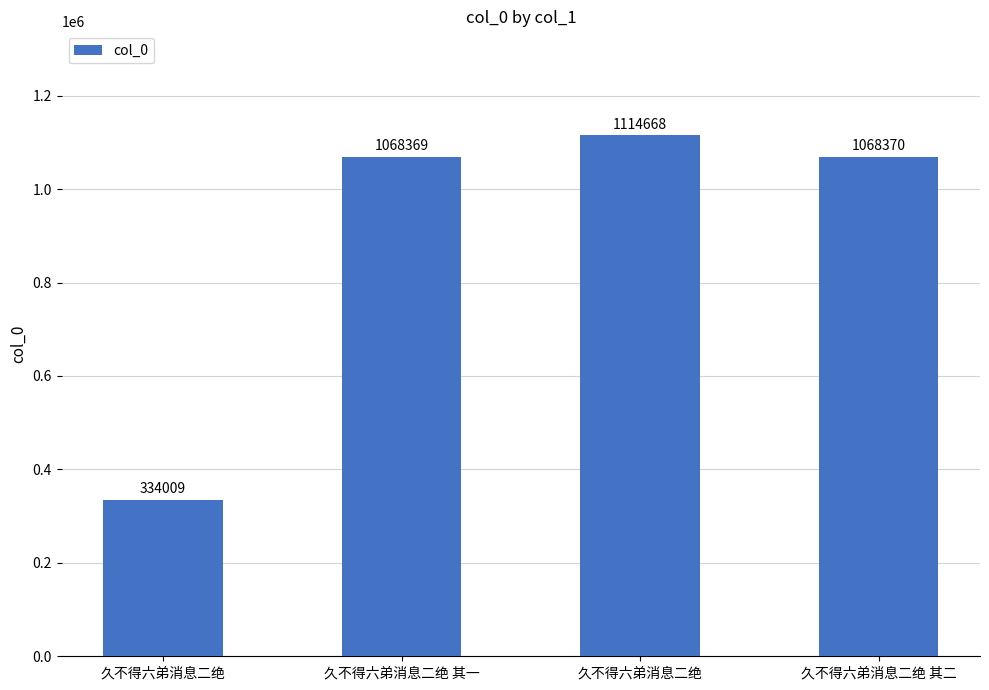

Which has a higher value, 久不得六弟消息二绝 or 久不得六弟消息二绝 其一?

久不得六弟消息二绝